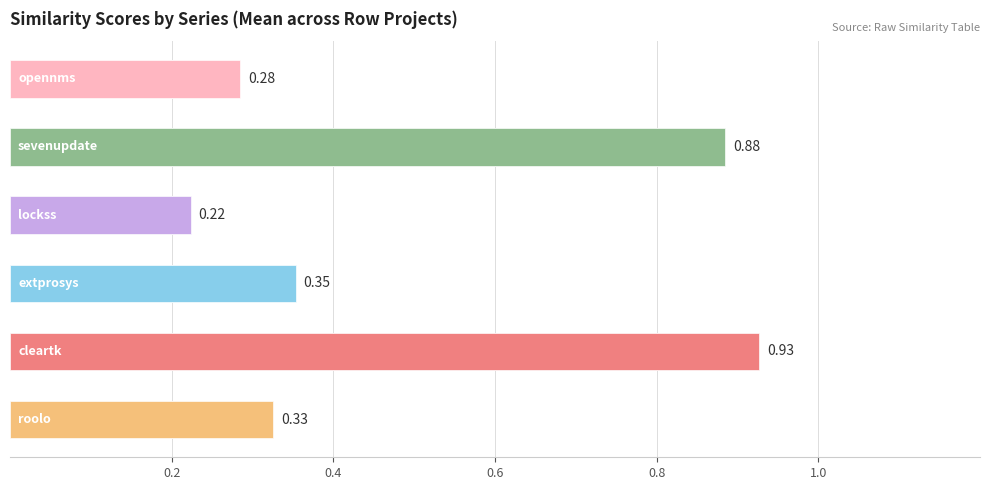

What is the average value of the opennms.csv series?

0.3